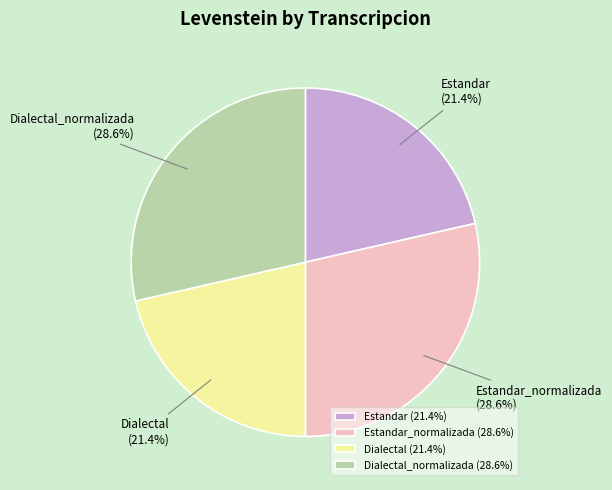

The Estandar_normalizada slice represents 29% of the pie. True or false?

True